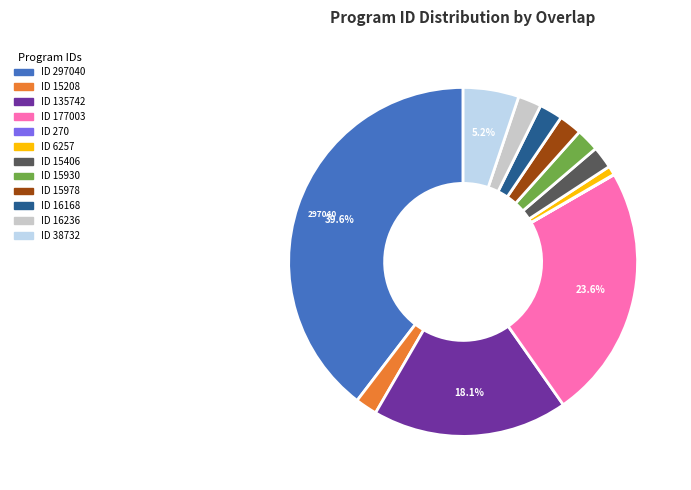

Does any single category account for the majority?

No